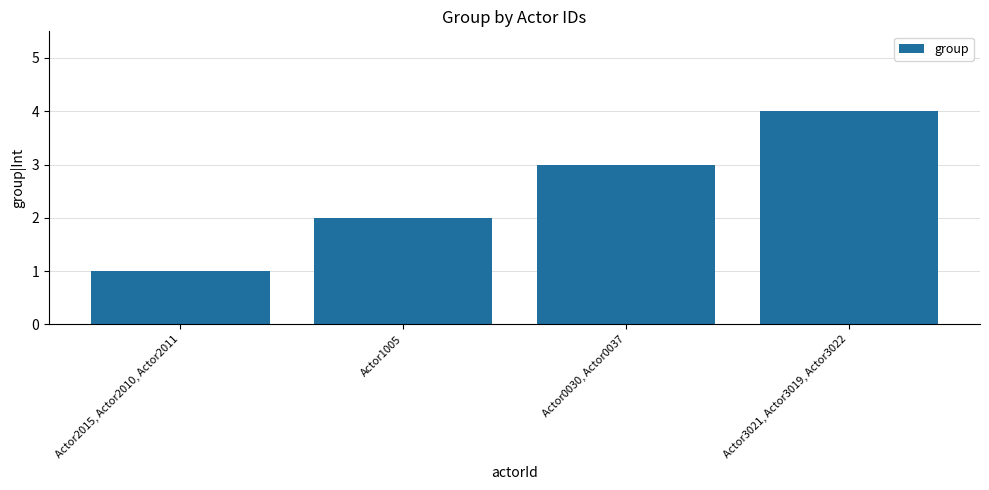

Which has a higher value, Actor2015, Actor2010, Actor2011 or Actor1005?

Actor1005